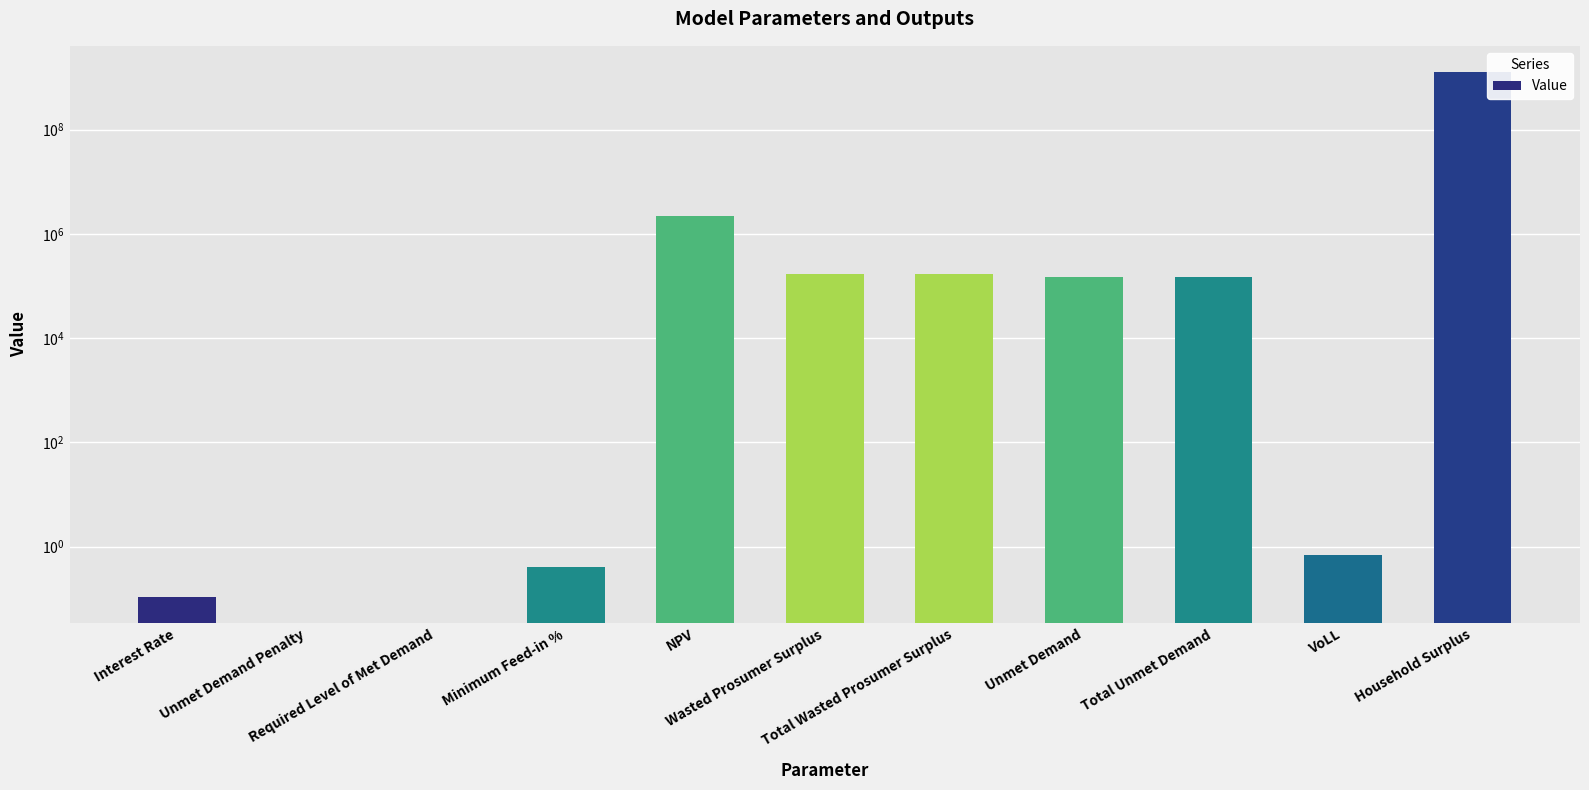

How many values are above zero?

9